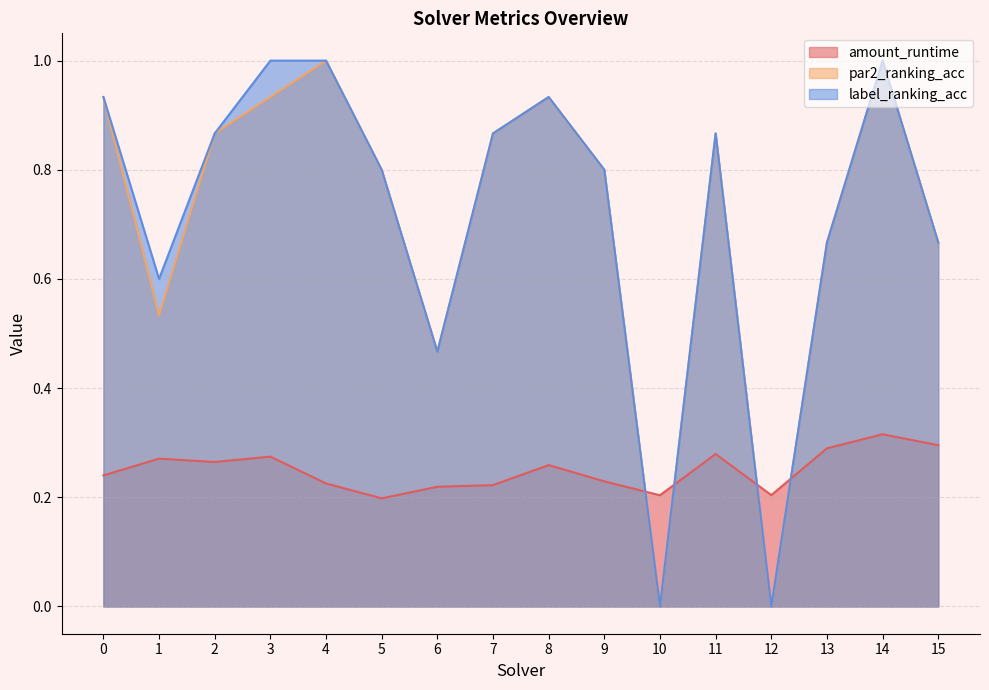

Which category has the highest value in the label_ranking_acc series?

3